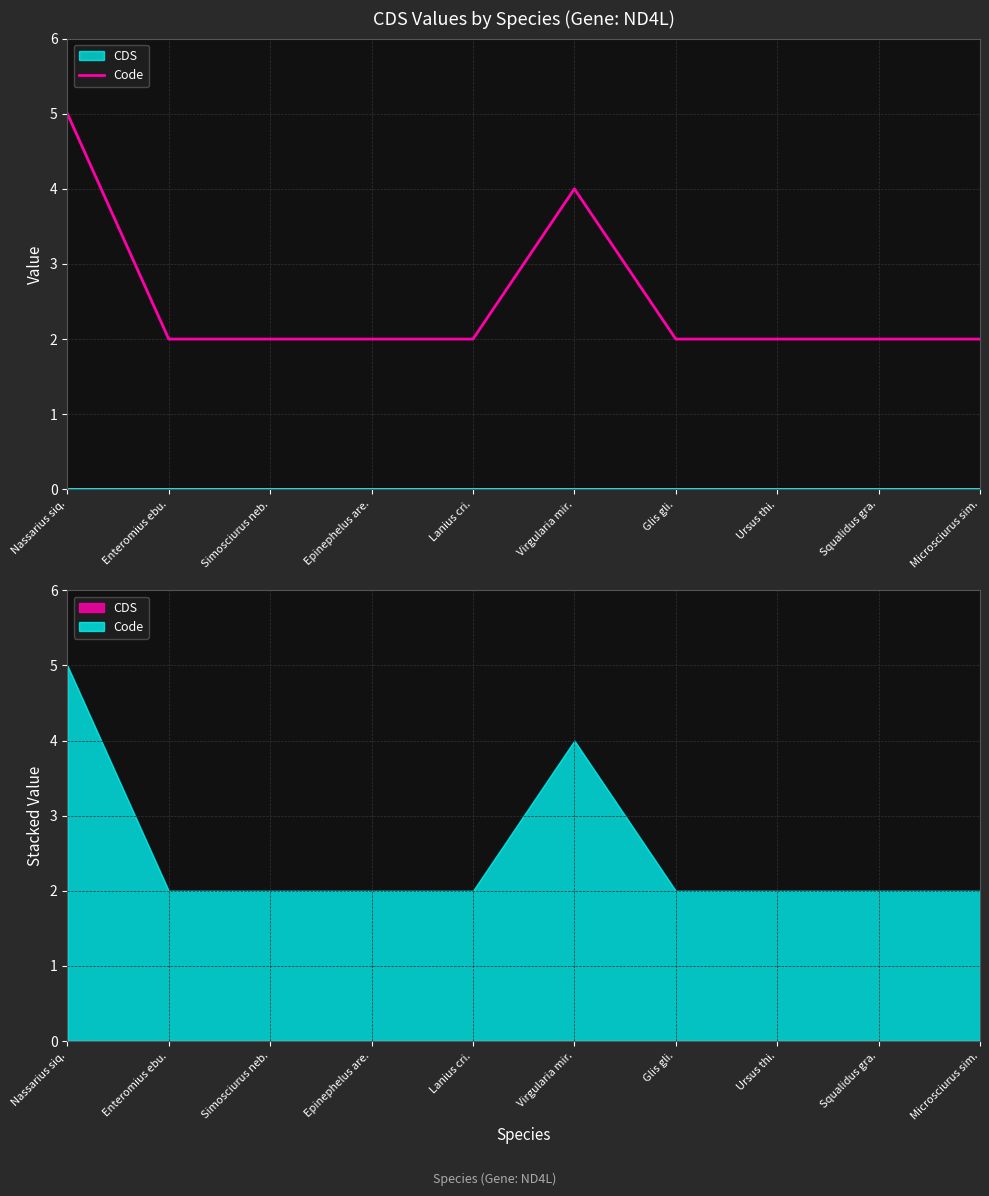

What is the label of the 2nd point from the right?

Squalidus gra.